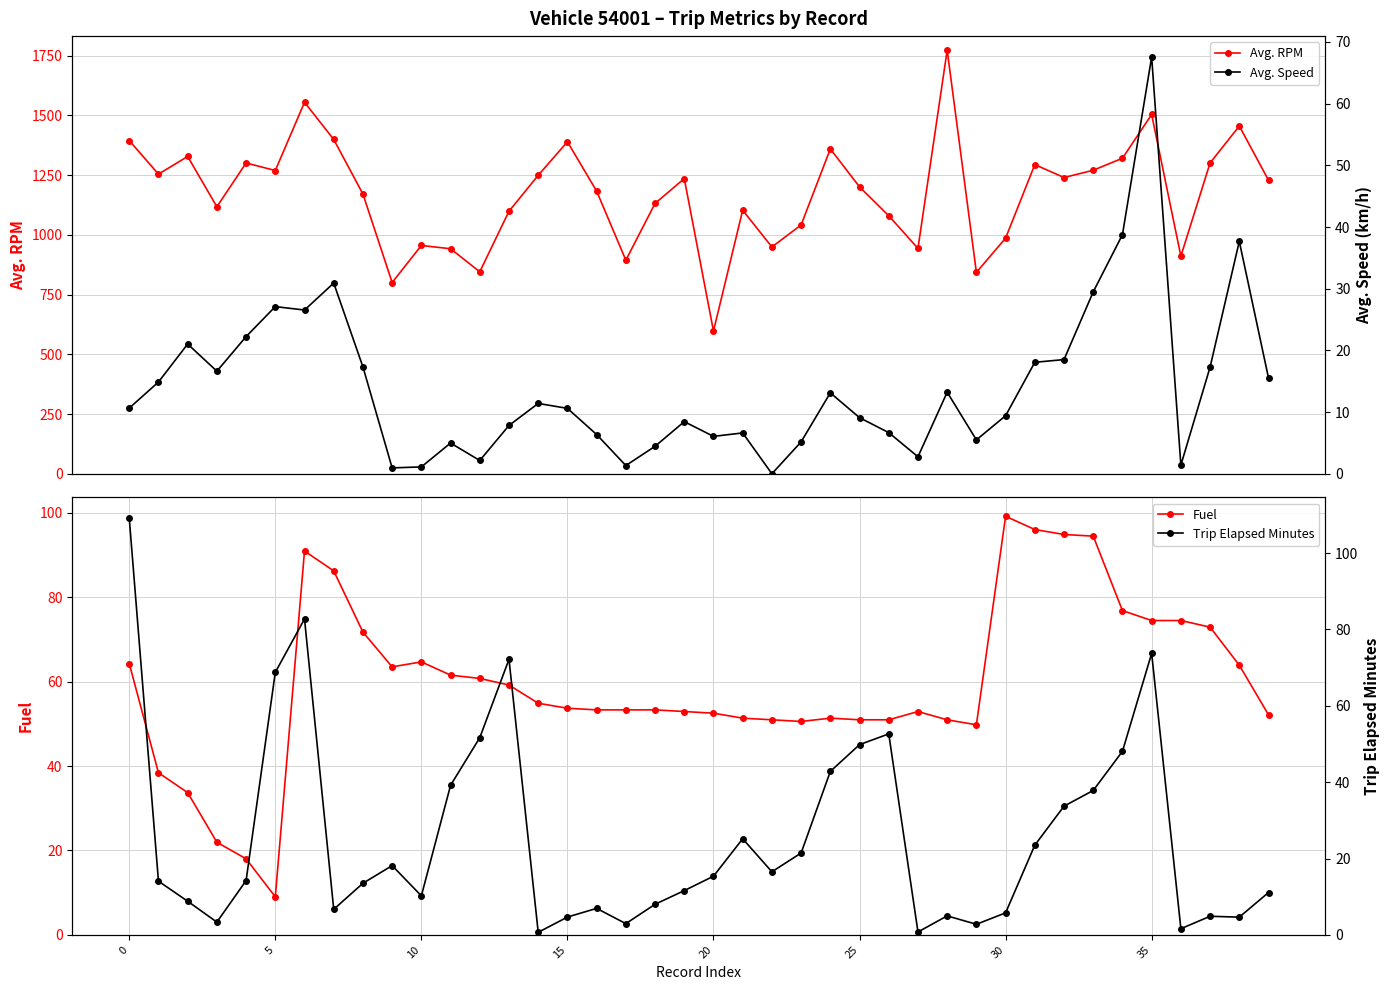

How many distinct data groups are displayed?

4